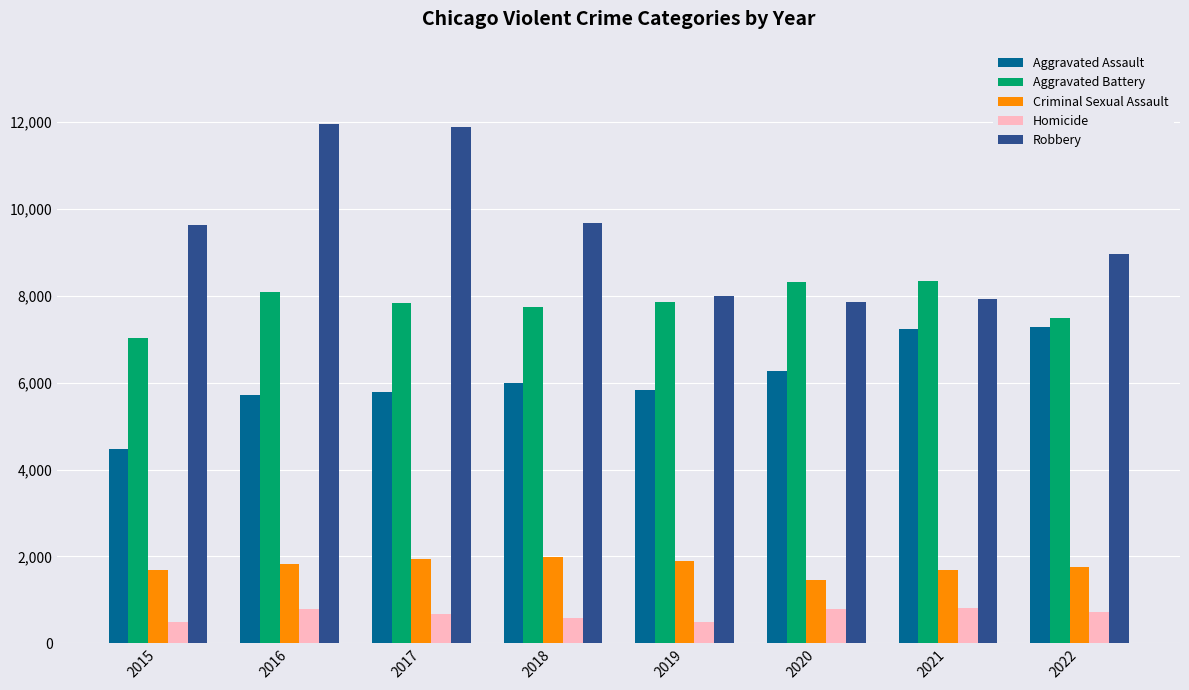

Is the value of Aggravated Battery at 2022 greater than the value of Criminal Sexual Assault at 2016?

Yes